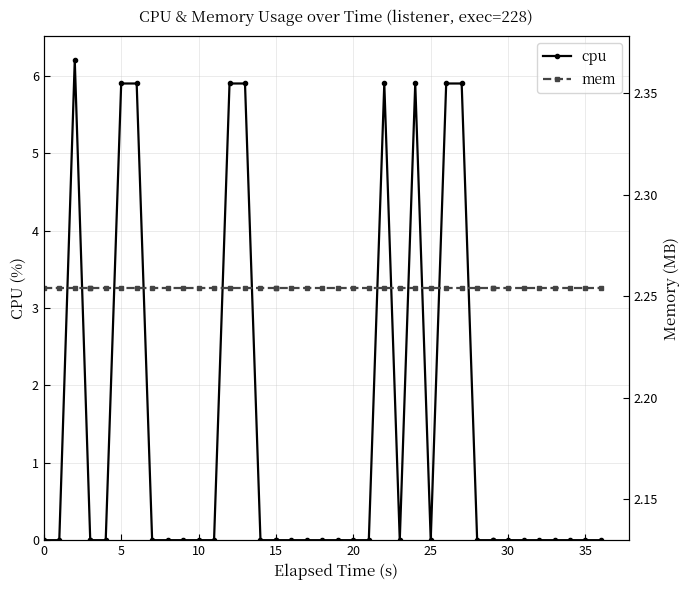

Does the chart have visible grid lines?

Yes